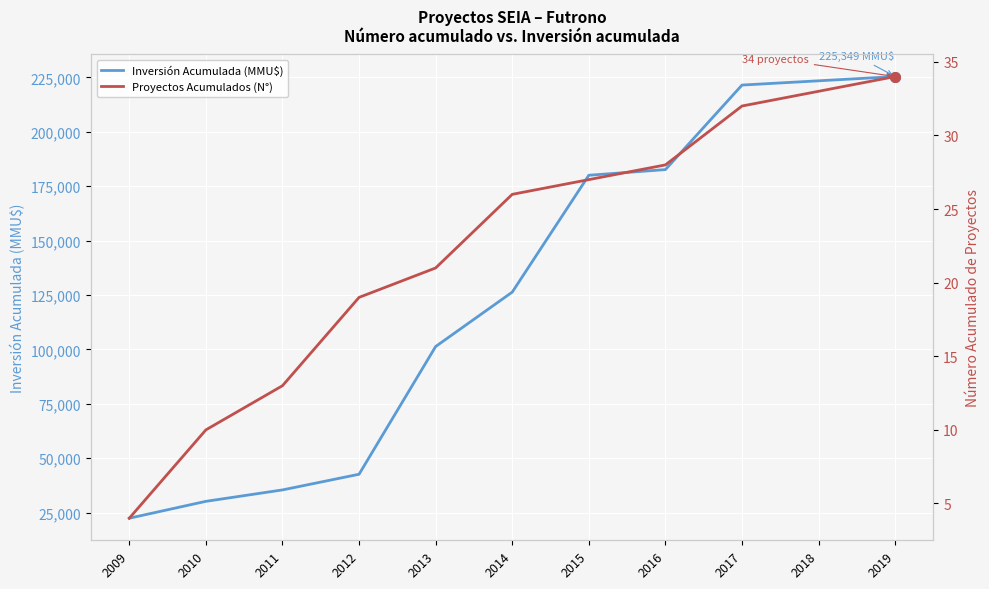

What are all the series names shown in the legend?

Inversión Acumulada (MMU$), Proyectos Acumulados (N°)